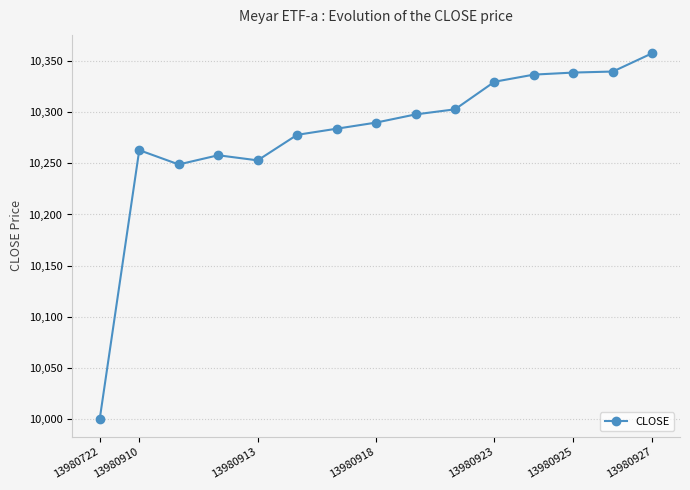

How many data points does each series have?

15